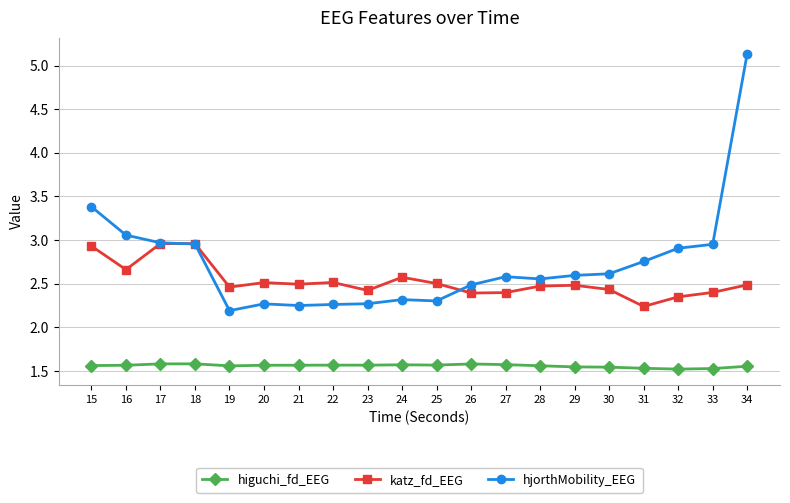

What is the sum of the katz_fd_EEG values at 34 and 21?

5.0